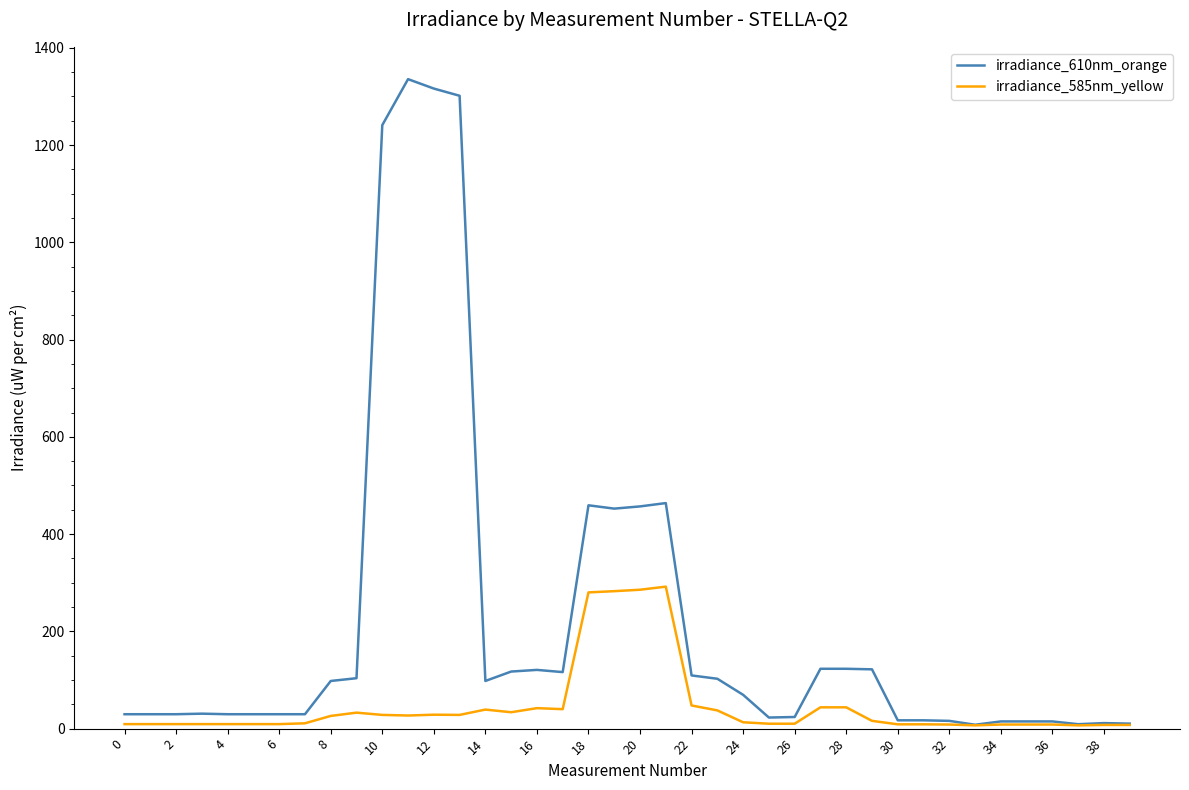

Rank the series by their maximum value, from highest to lowest.

irradiance_610nm_orange, irradiance_585nm_yellow